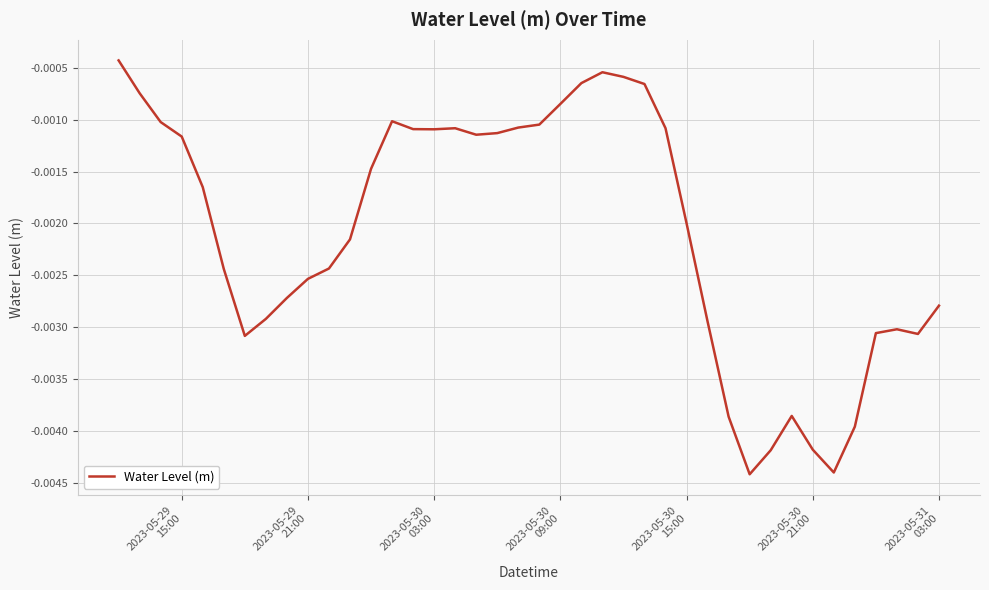

Does the chart display data point markers on the line(s)?

No